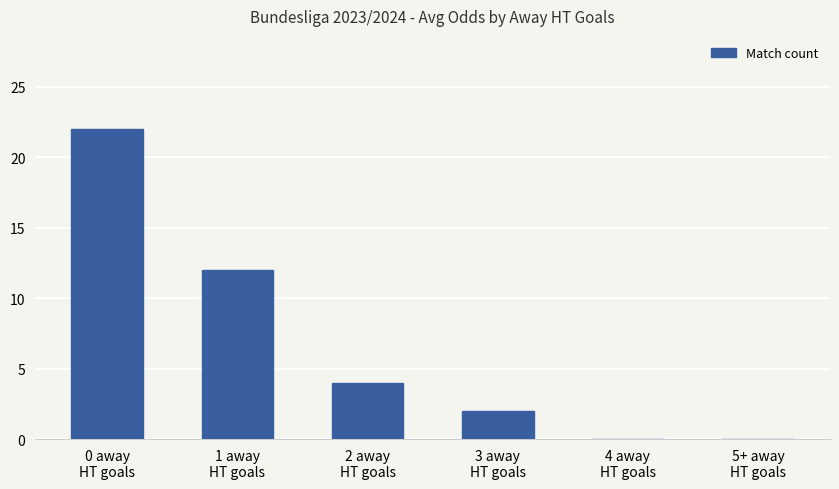

What is the sum of all values?

40